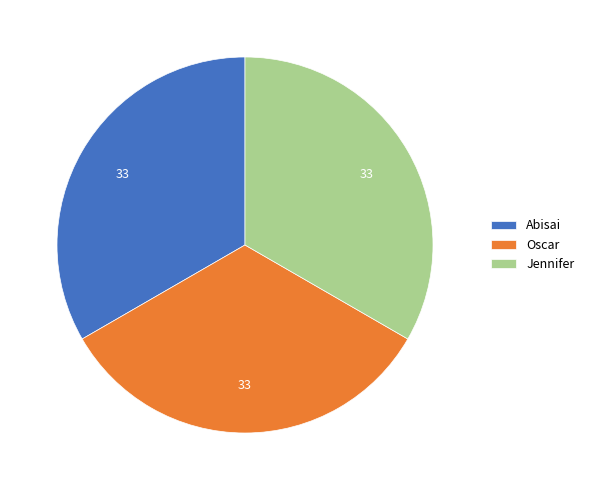

Approximately how many times larger is the value at Oscar compared to Jennifer?

1.0